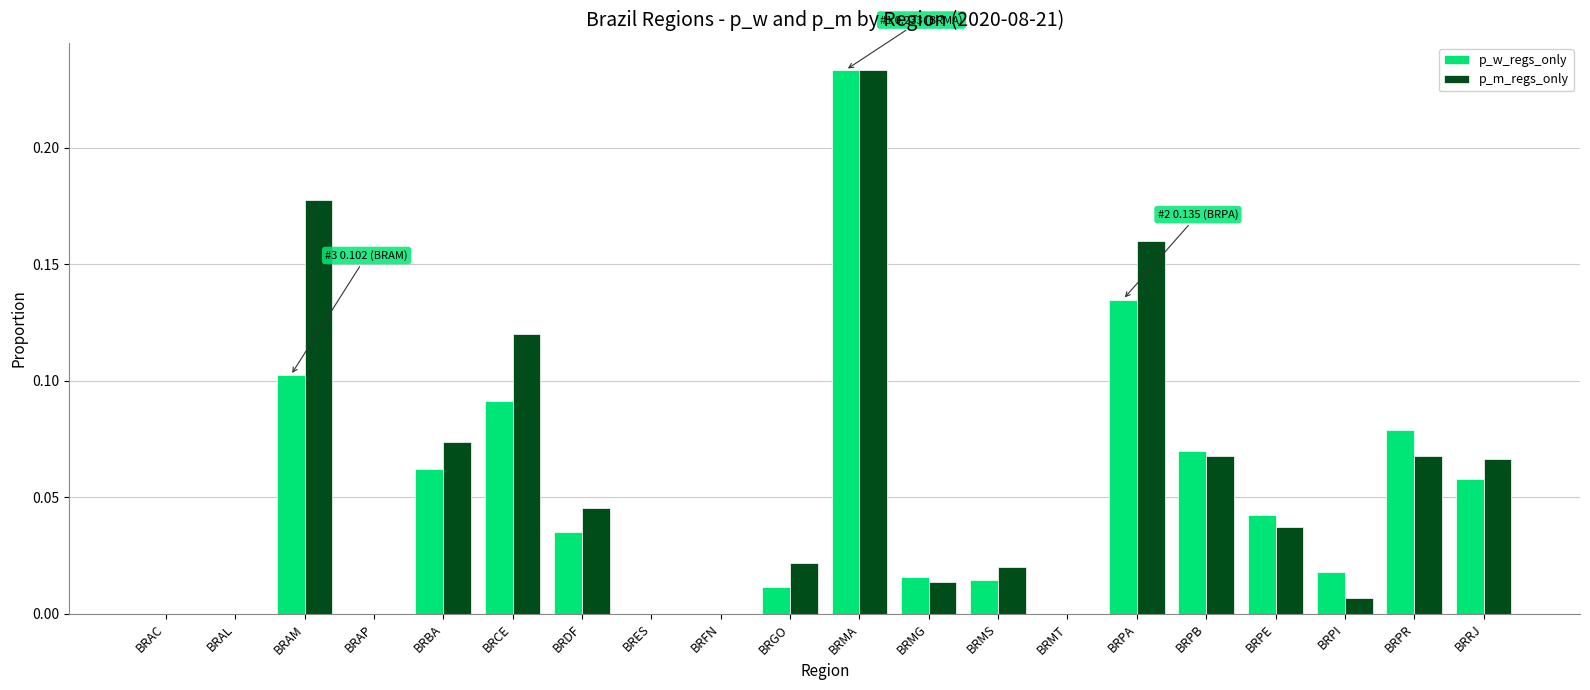

The p_w_regs_only series shows 0.1 at BRPA. True or false?

True